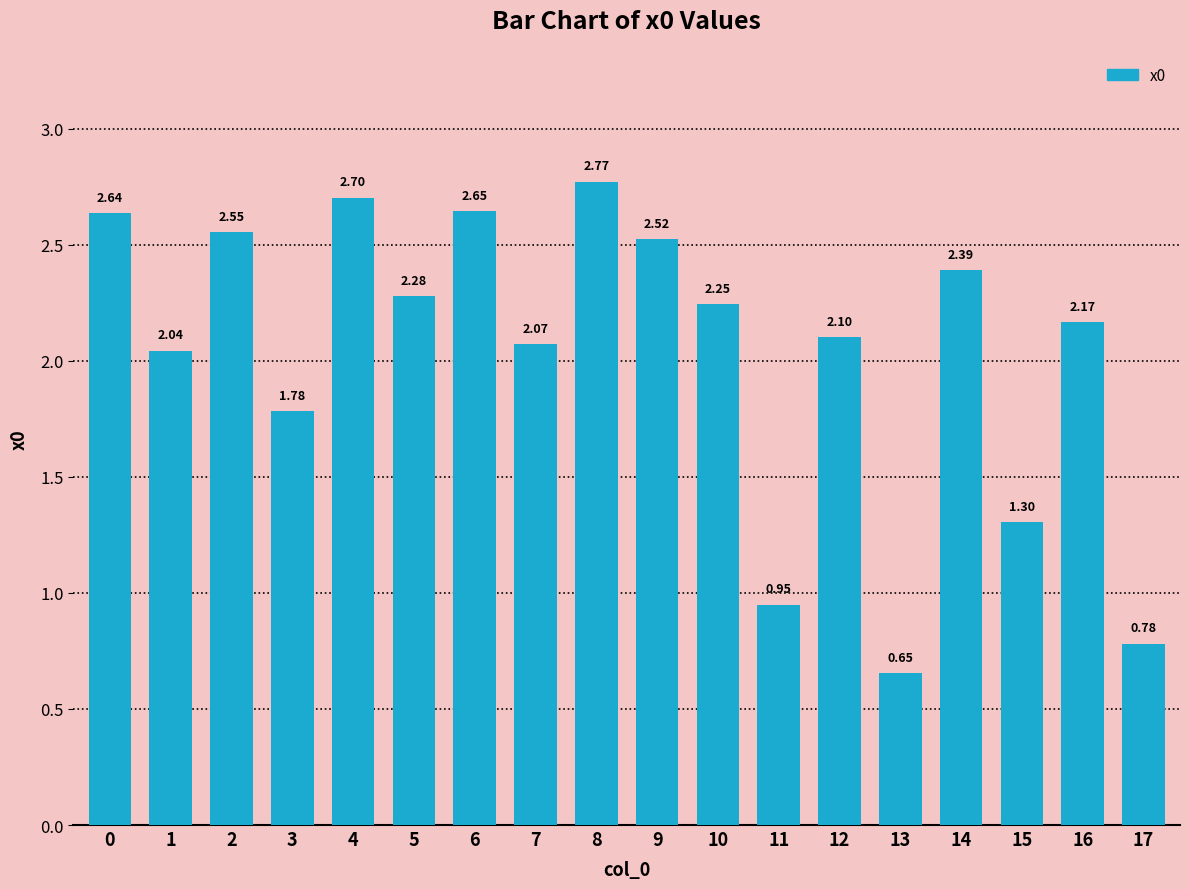

What is the change in value from 0 to 13?

-2.0